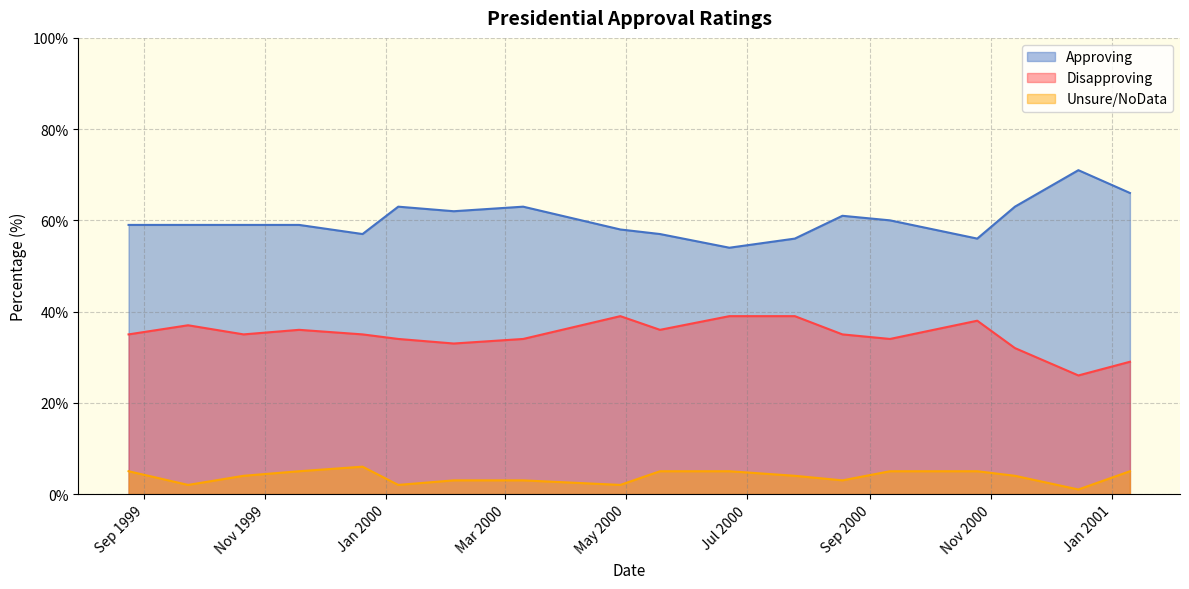

The Disapproving series shows 54 at 2000-04-28. True or false?

False